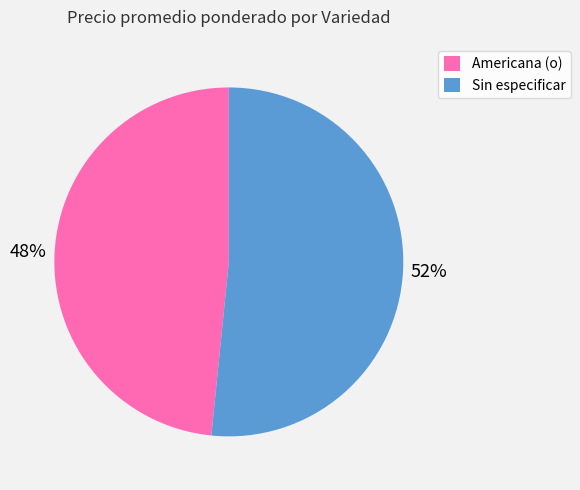

To the nearest percent, what is the average slice percentage?

50%